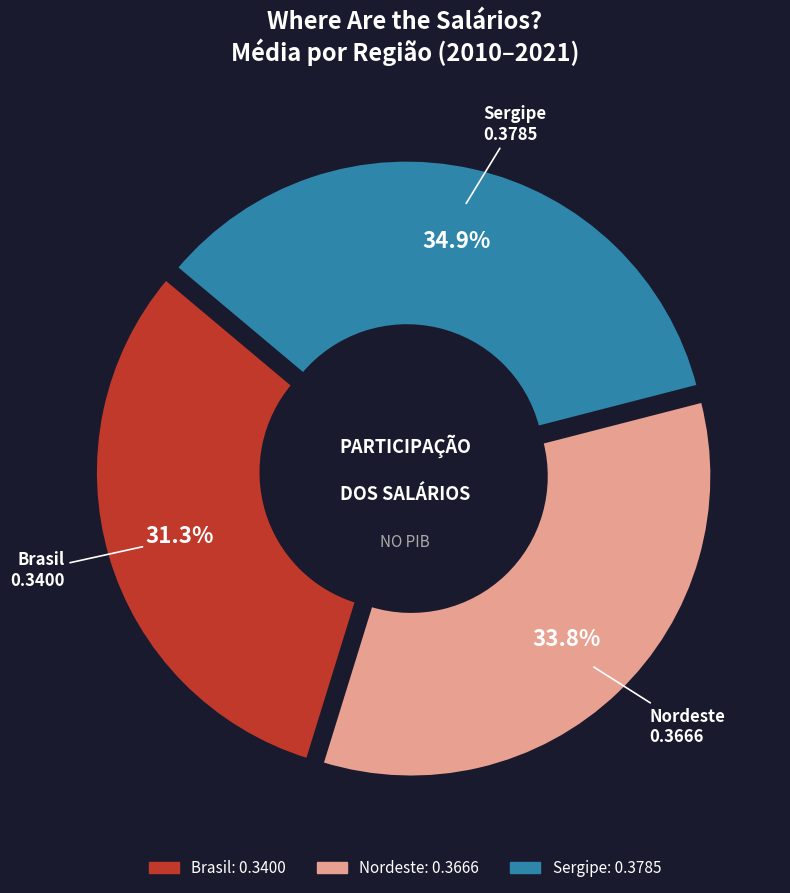

Is it true that 4 is 23% of the pie?

False